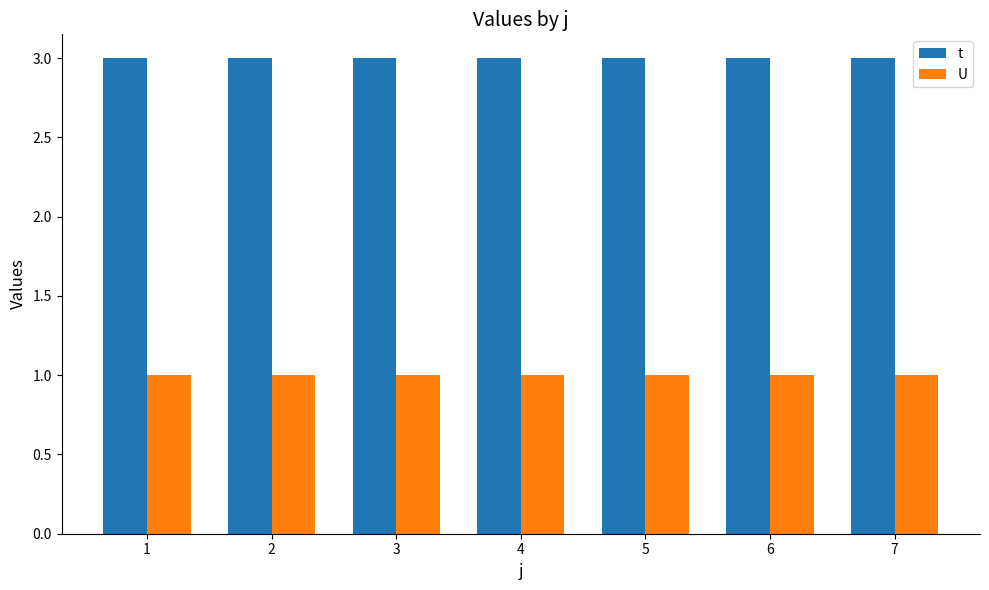

Which series has the largest total across all categories?

t